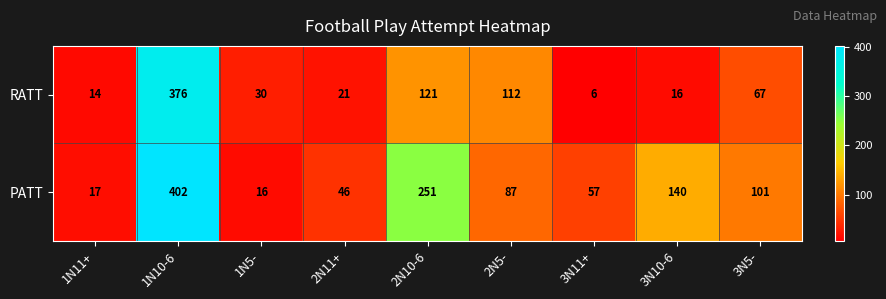

List the series in order of their peak value, highest first.

PATT, RATT